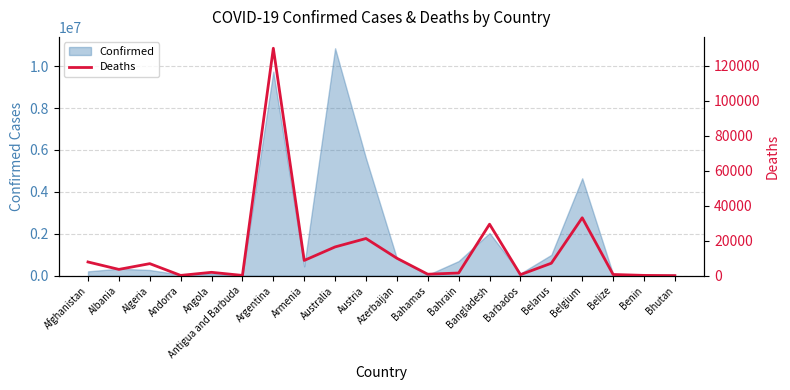

Where is Confirmed nearest to the value 5431851?

Austria